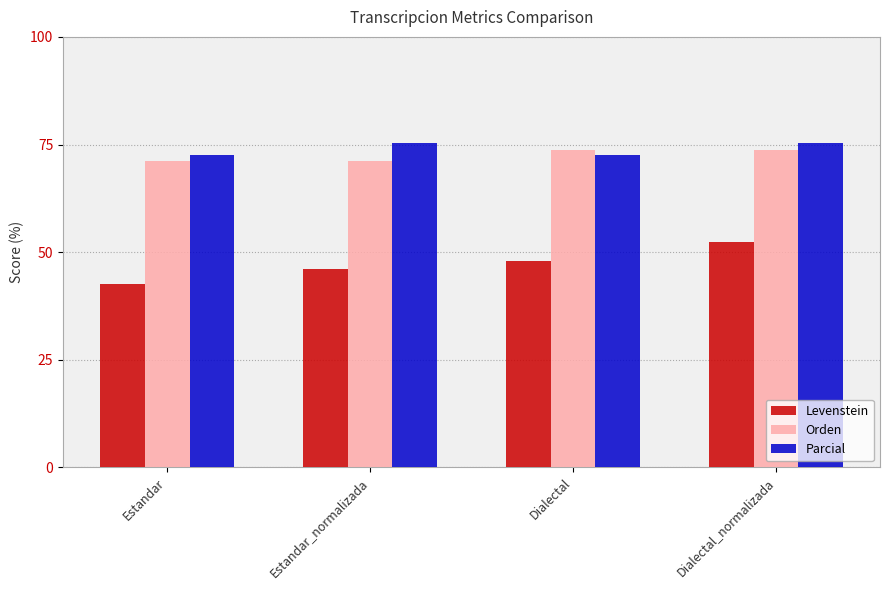

True or false: Orden has a value of 73.8 at Dialectal_normalizada.

True